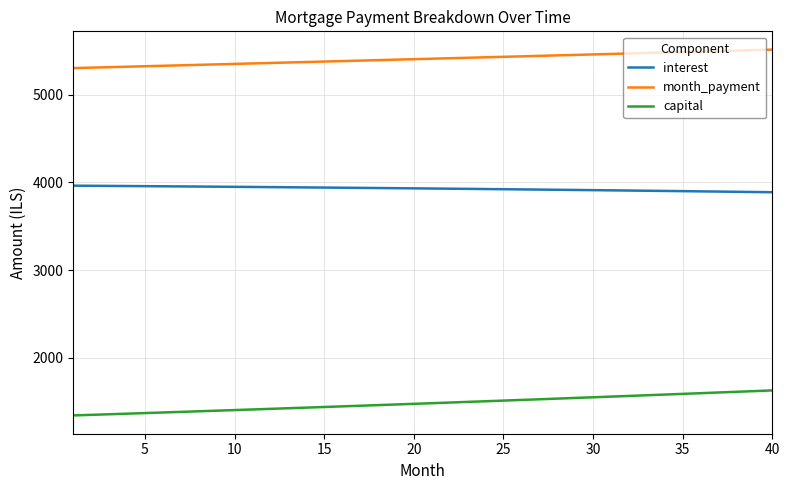

What is the difference between the maximum and minimum values in the capital series?

285.6